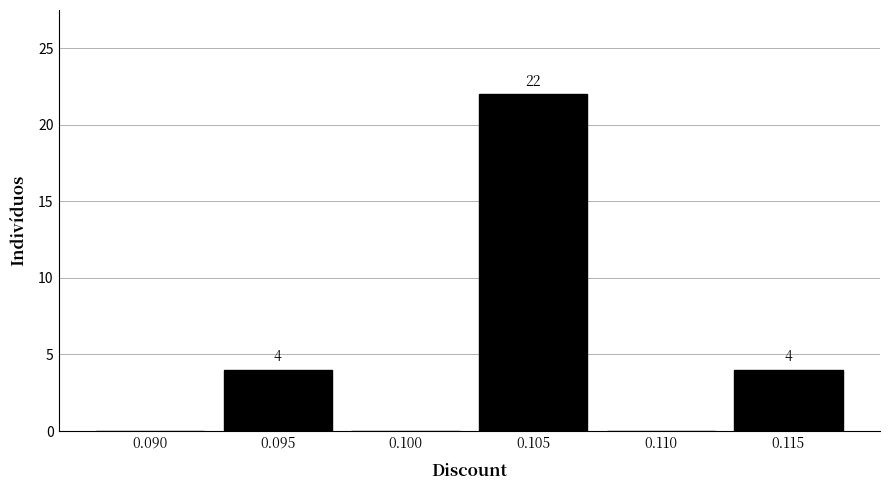

Reading left to right, list all the values displayed in this chart.

0.090=0	0.095=4	0.100=0	0.105=22	0.110=0	0.115=4